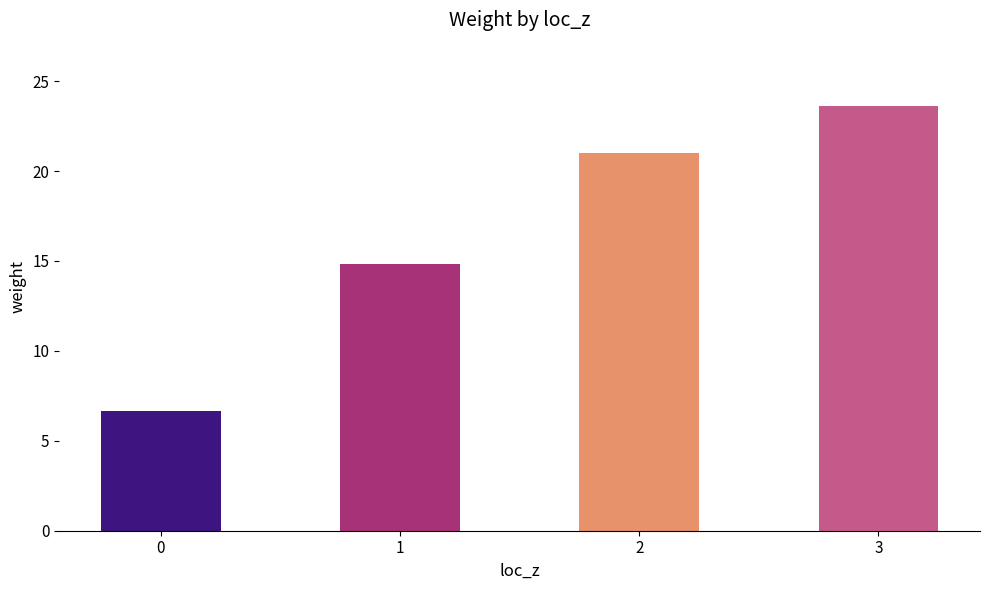

What is the sum of the values at 3 and 2?

44.6